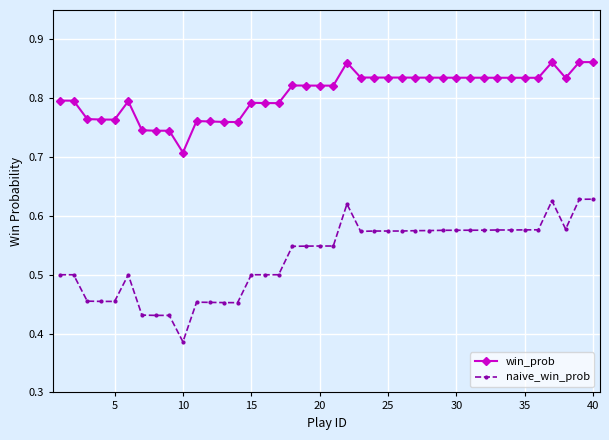

List the series in order of their overall mean, highest first.

win_prob, naive_win_prob